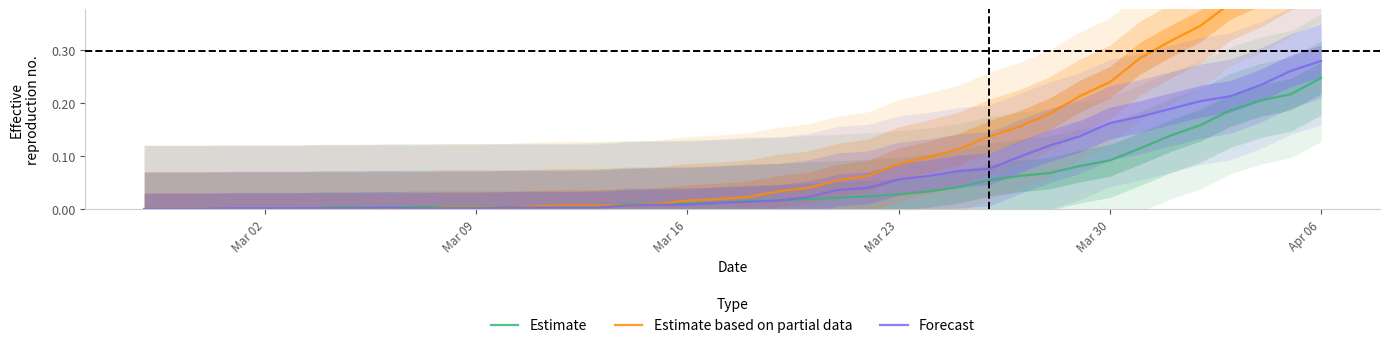

How many values in the Forecast series exceed 0?

37